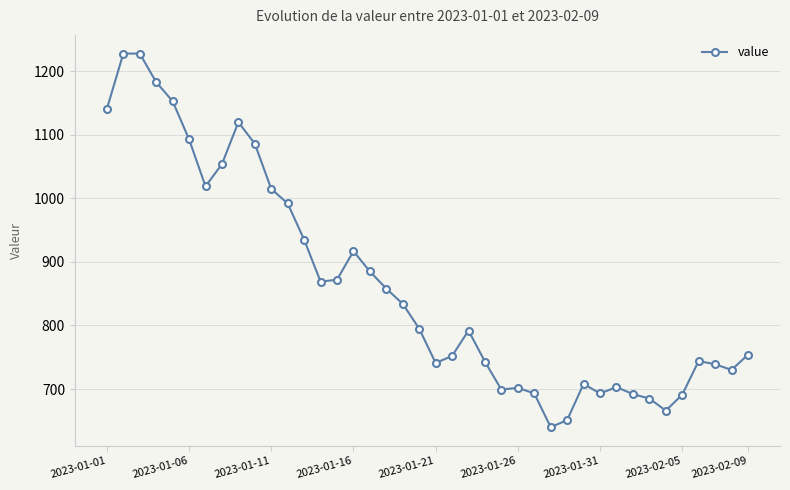

Is this an area chart (filled region under the line)?

No